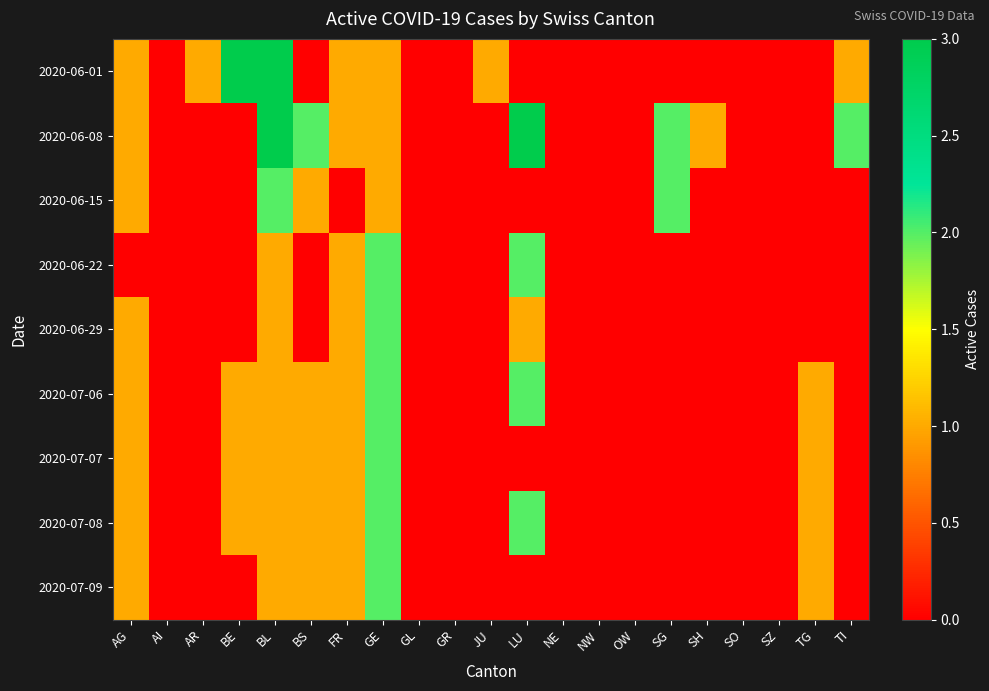

Between FR and SG, which is larger?

FR